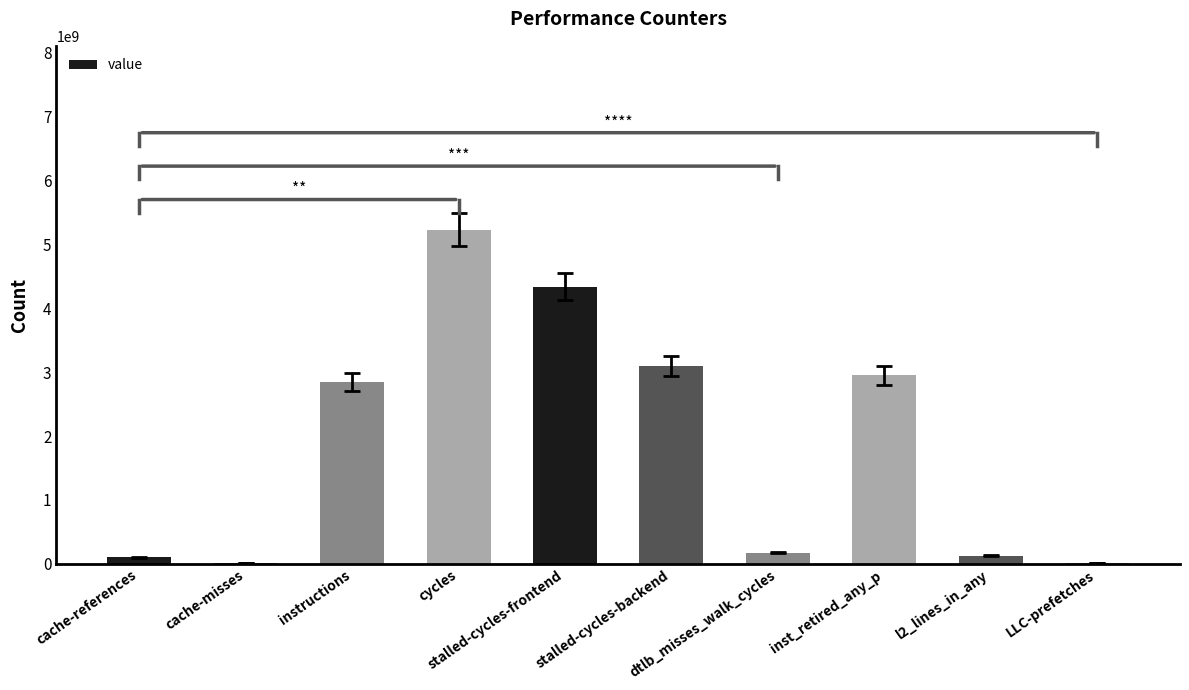

What is the maximum value shown in the chart?

5232497163